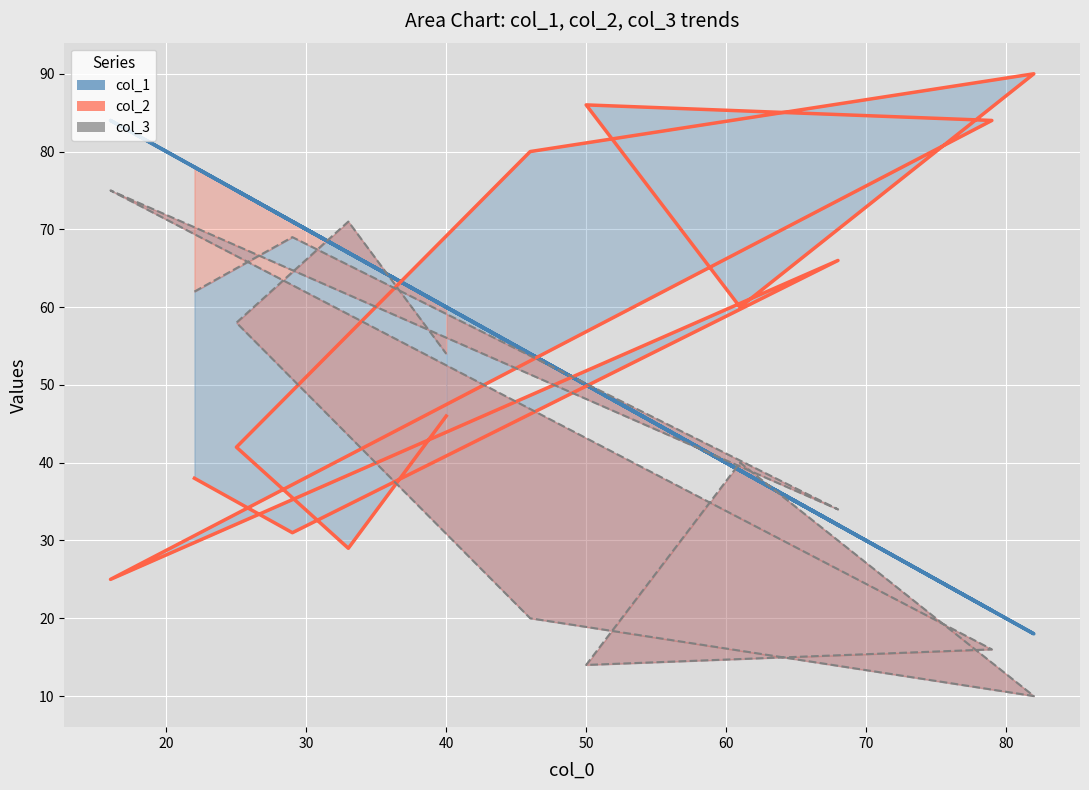

How many lines are shown in the chart?

3